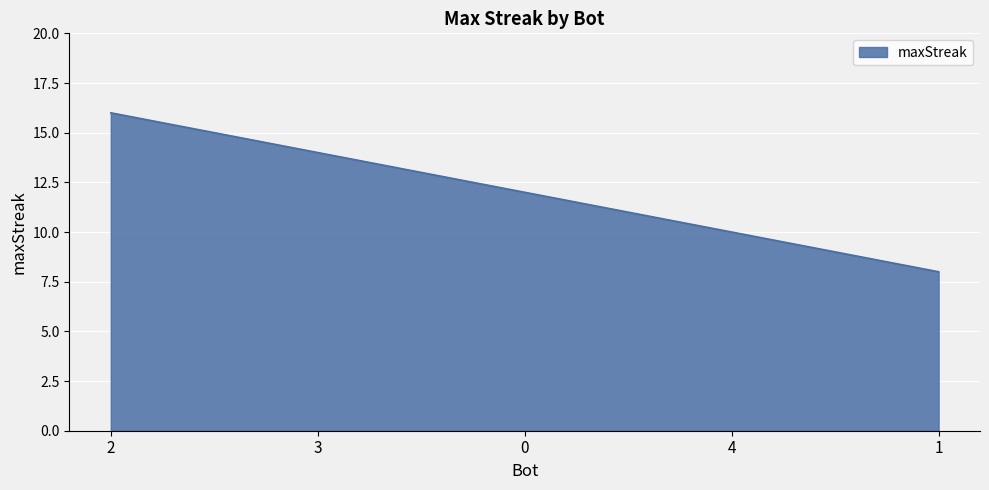

List the labels in order of value, smallest first.

1, 4, 0, 3, 2